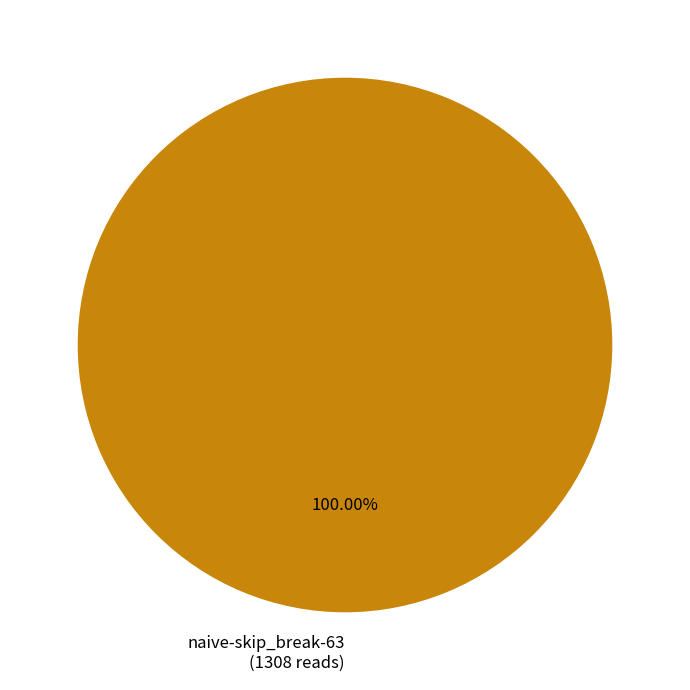

Rank the categories by value from lowest to highest.

naive-skip_break-63 (1308 reads)